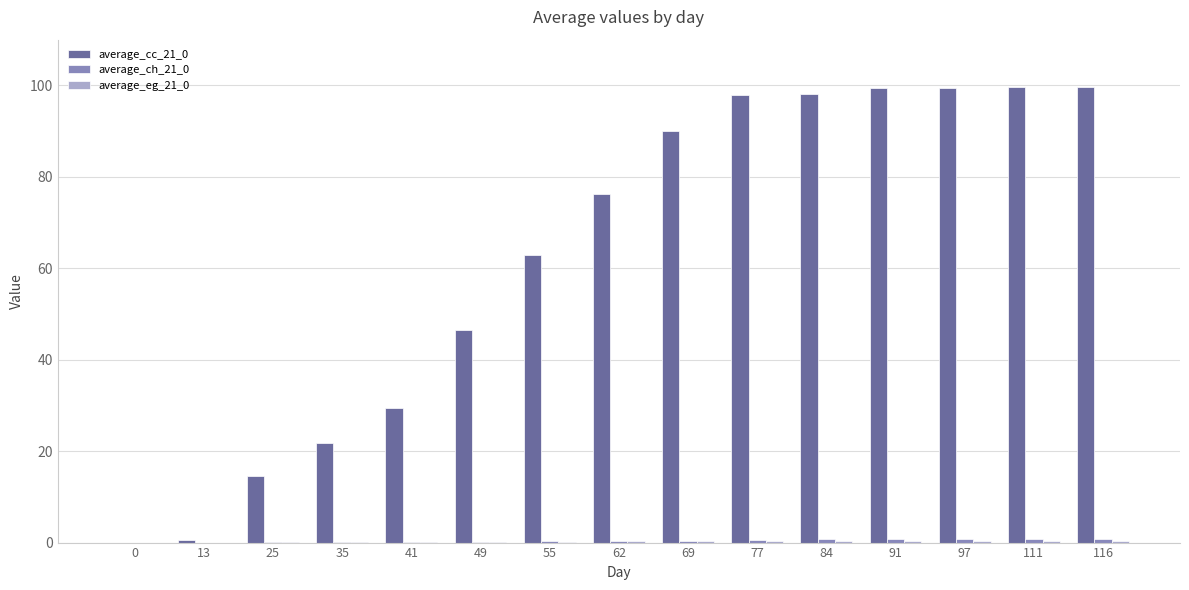

List the series in order of their peak value, lowest first.

average_eg_21_0, average_ch_21_0, average_cc_21_0